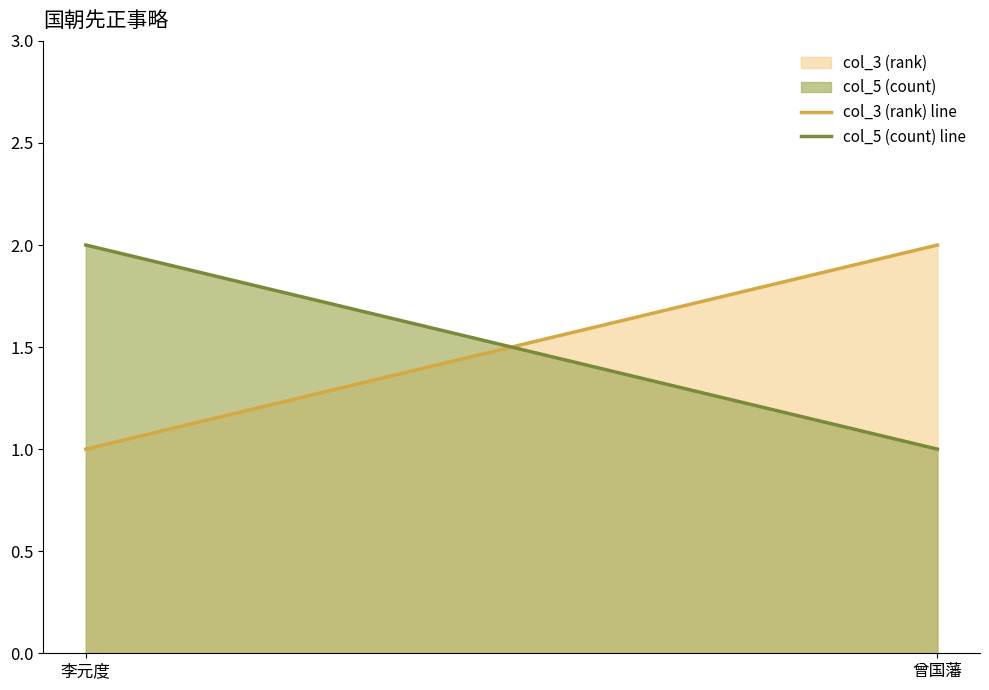

How many distinct data groups are displayed?

2